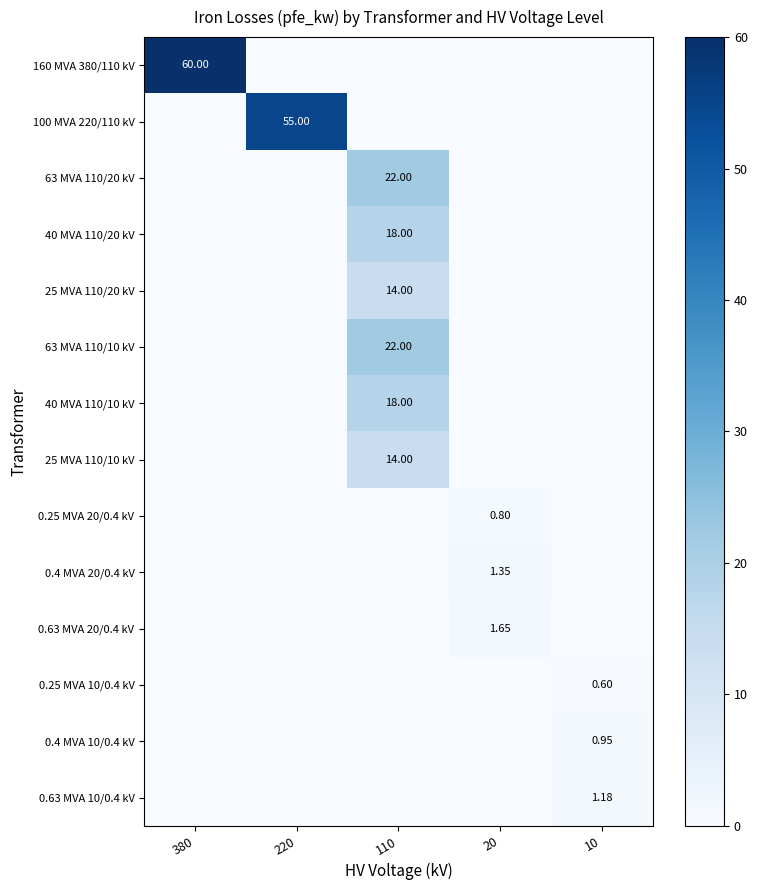

Is the value of 40 MVA 110/10 kV at 20 greater than the value of 25 MVA 110/10 kV at 110?

No